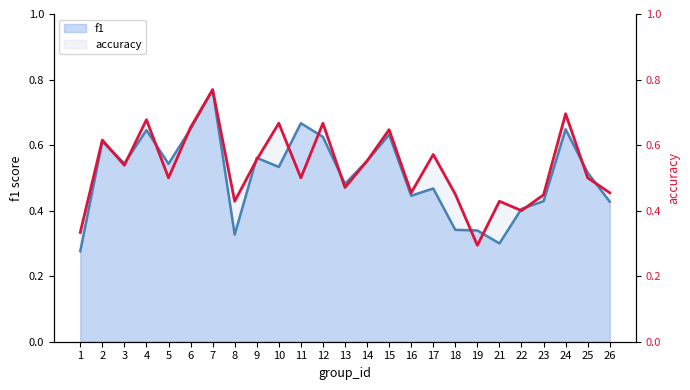

What is the total value across all series at 3?

1.1